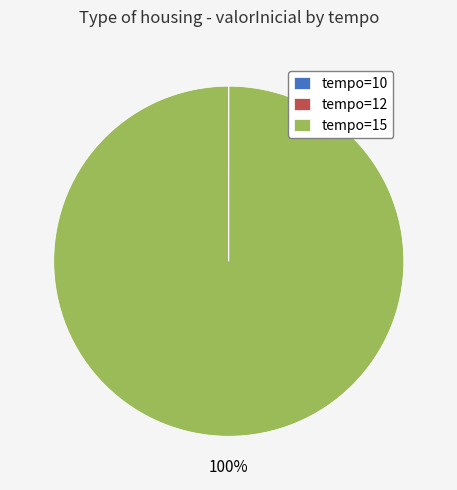

True or false: tempo=15 accounts for 95% of the total.

False